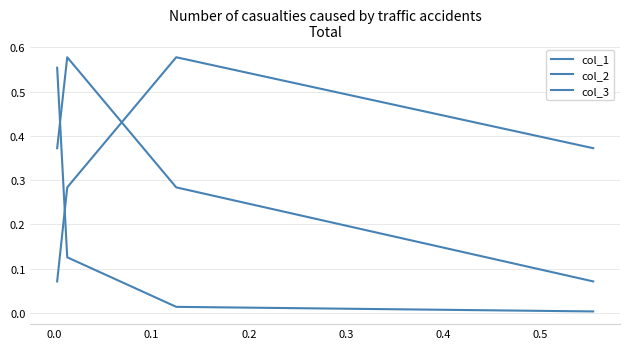

The col_2 series shows 0.2 at 0.1. True or false?

False